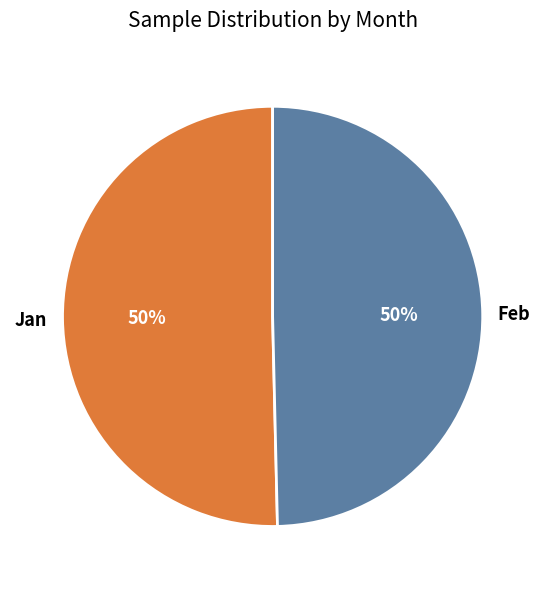

To the nearest percent, what portion does Jan represent?

50%